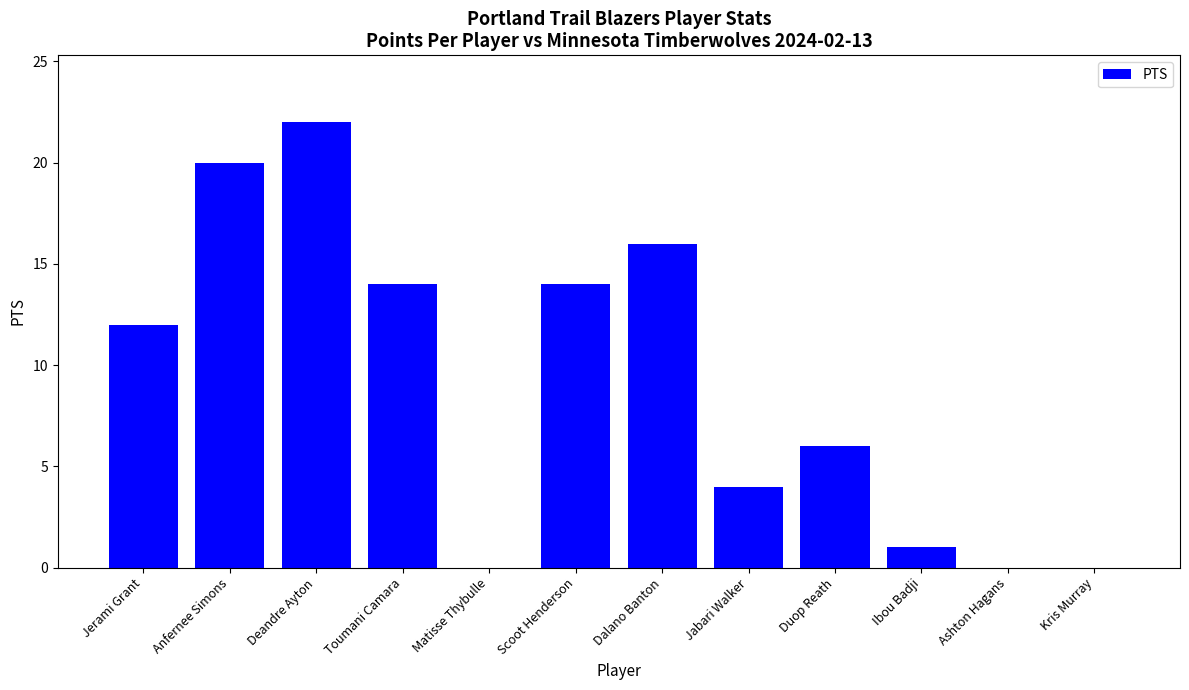

Read the value at Duop Reath, to the nearest 10.

10